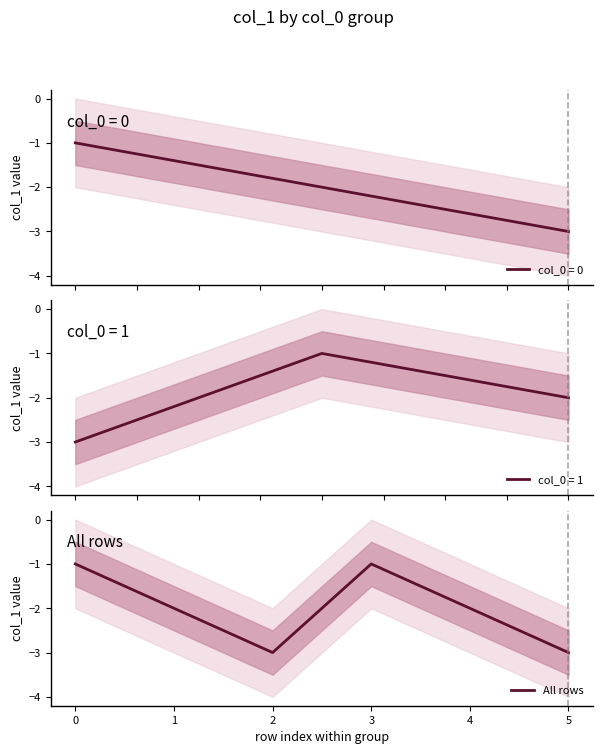

True or false: All rows has a value of -3 at 4.

False